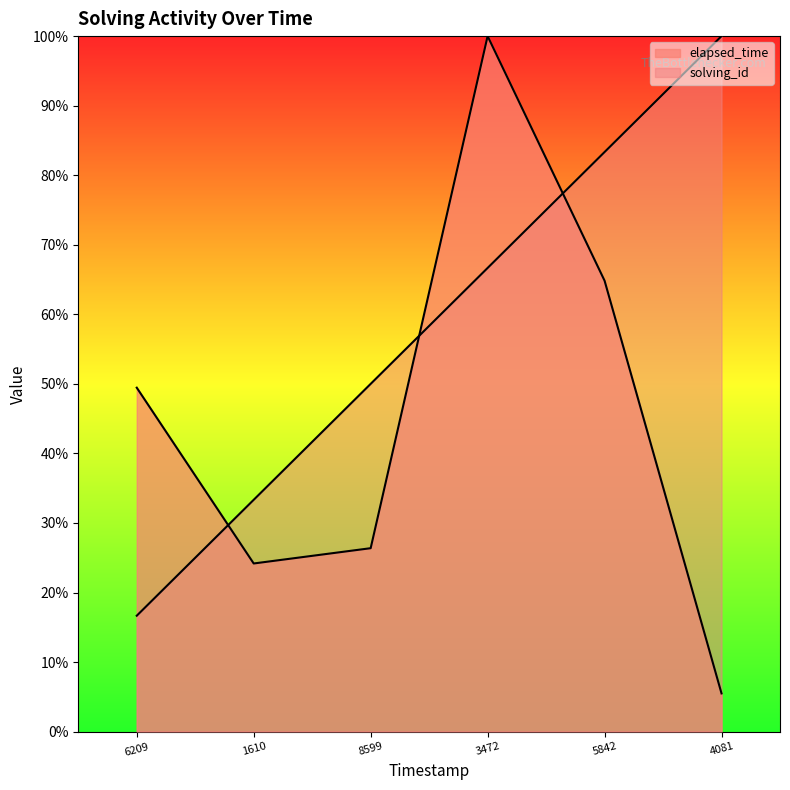

What is the sum of all solving_id values?

350.0